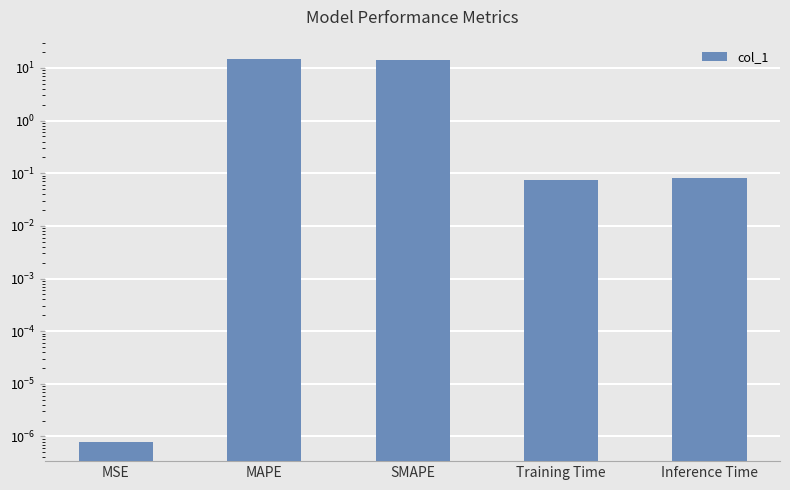

Which has a higher value, MAPE or SMAPE?

MAPE